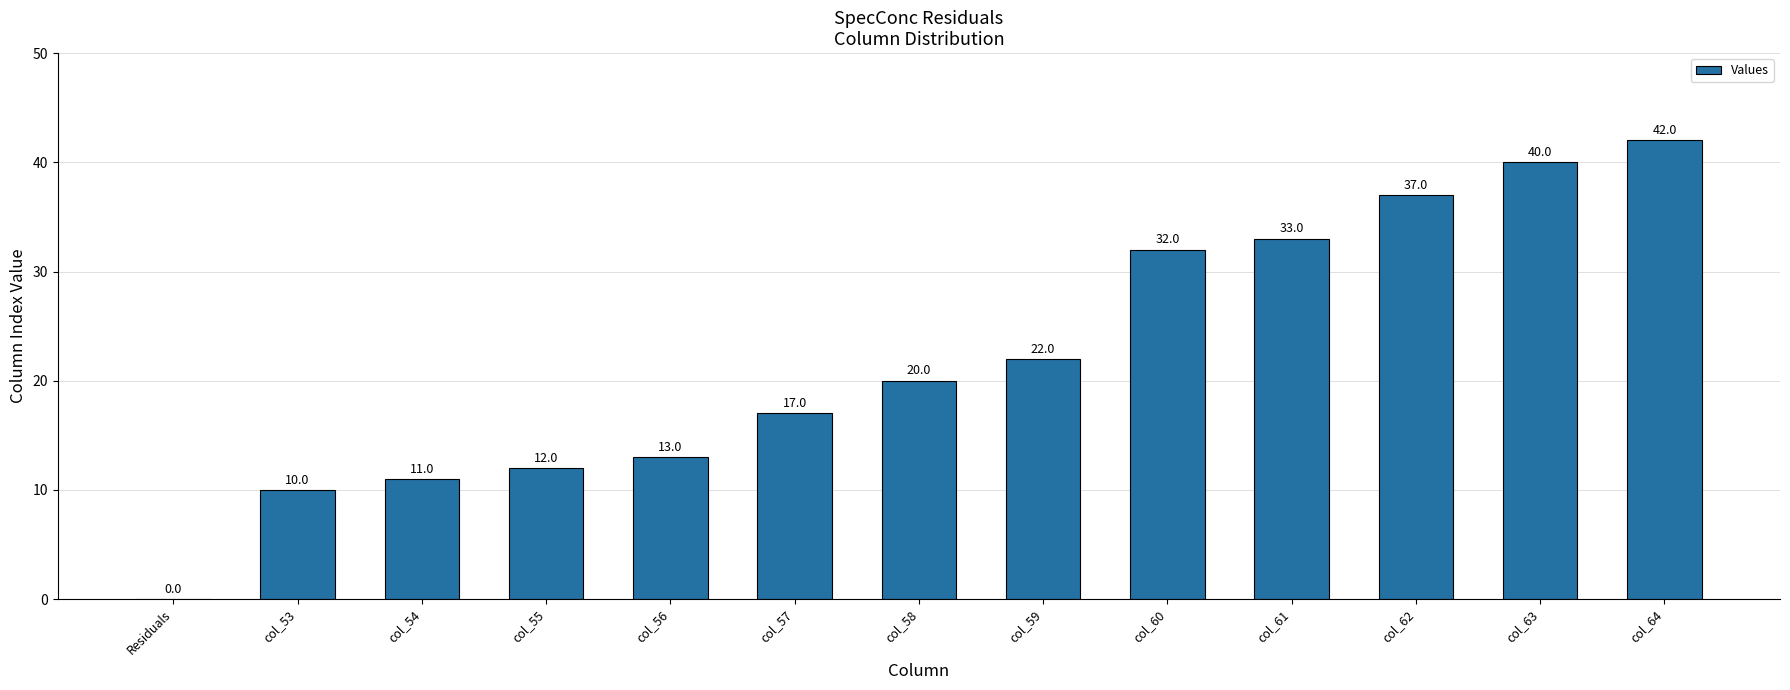

Are the bars grouped side by side (vs. stacked)?

No